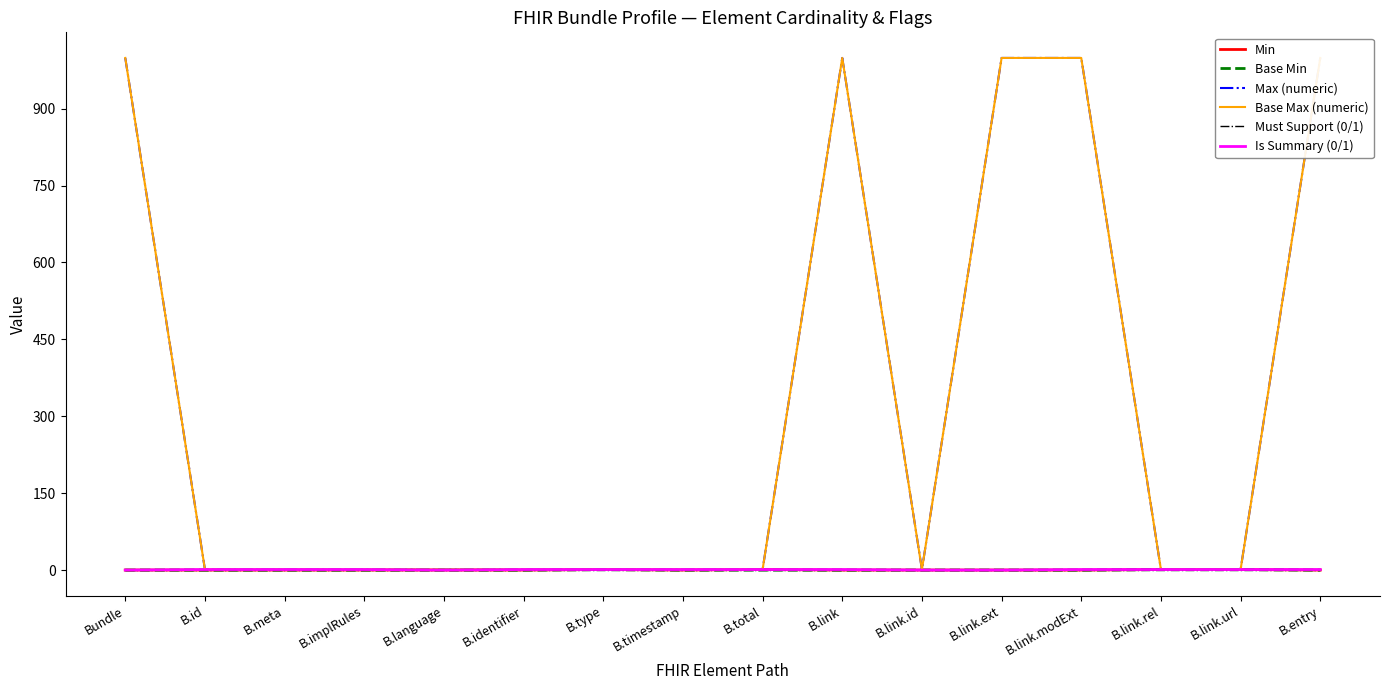

How many lines are shown in the chart?

6